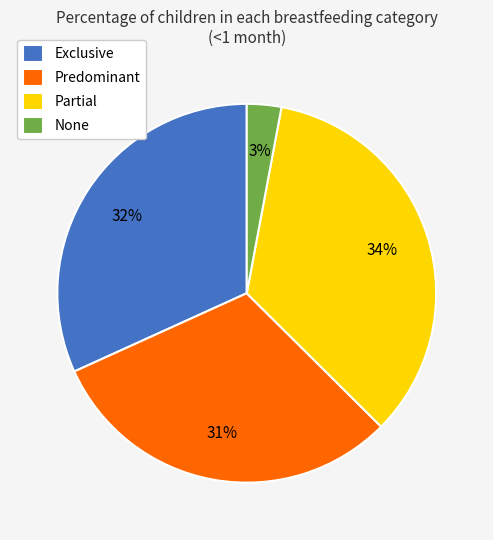

Is there any slice that represents more than half of the pie?

No